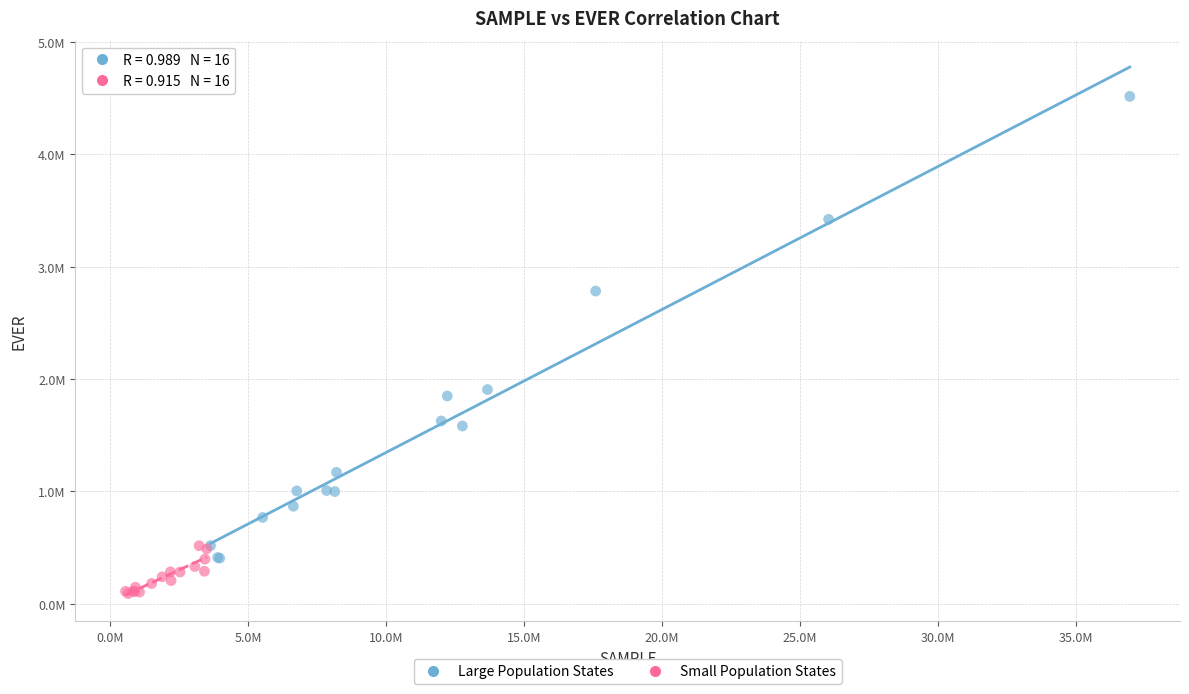

Which series reaches the minimum Y coordinate?

Small Population States